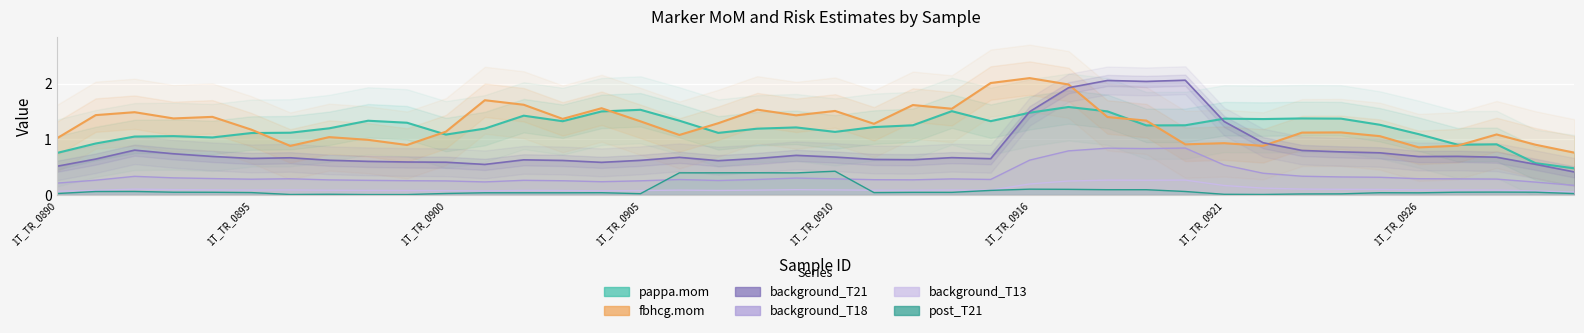

The background_T21 series shows 0.0 at 1T_TR_0922. True or false?

False